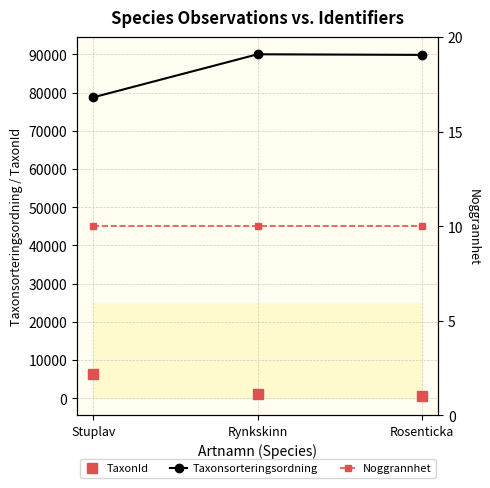

Rank the series at Rynkskinn from highest to lowest value.

Taxonsorteringsordning, TaxonId, Noggrannhet